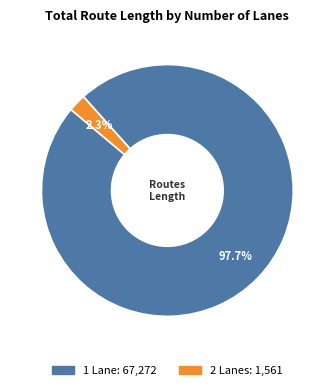

To the nearest percent, what is the average slice percentage?

50%